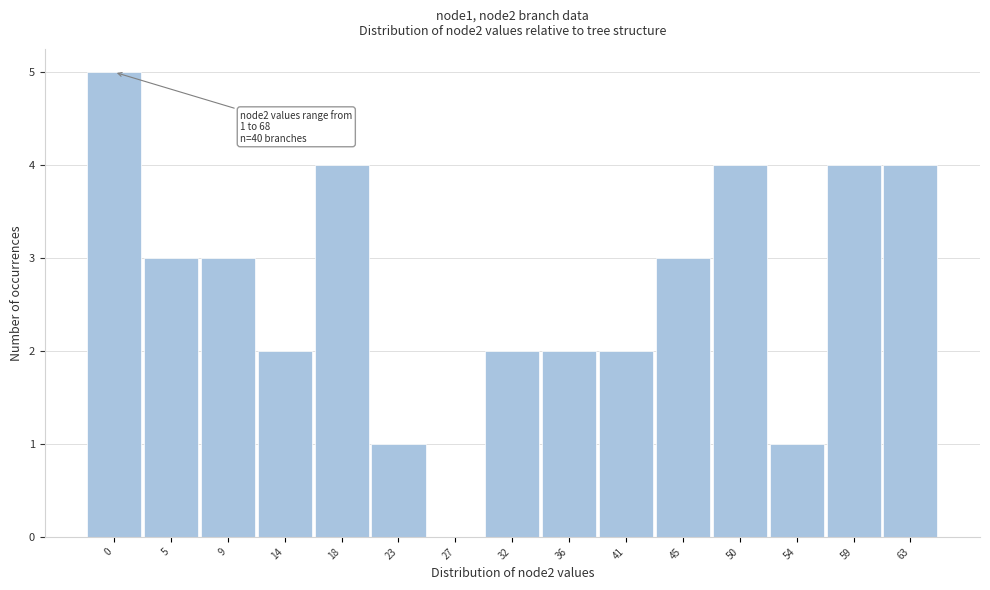

Reading left to right, transcribe all the data shown in this chart.

0=5	5=3	9=3	14=2	18=4	23=1	27=0	32=2	36=2	41=2	45=3	50=4	54=1	59=4	63=4